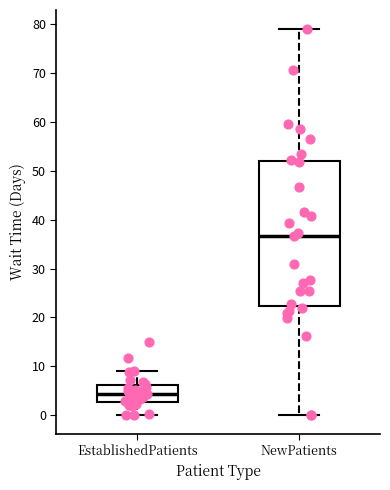

Which box's median line is the lowest?

EstablishedPatients